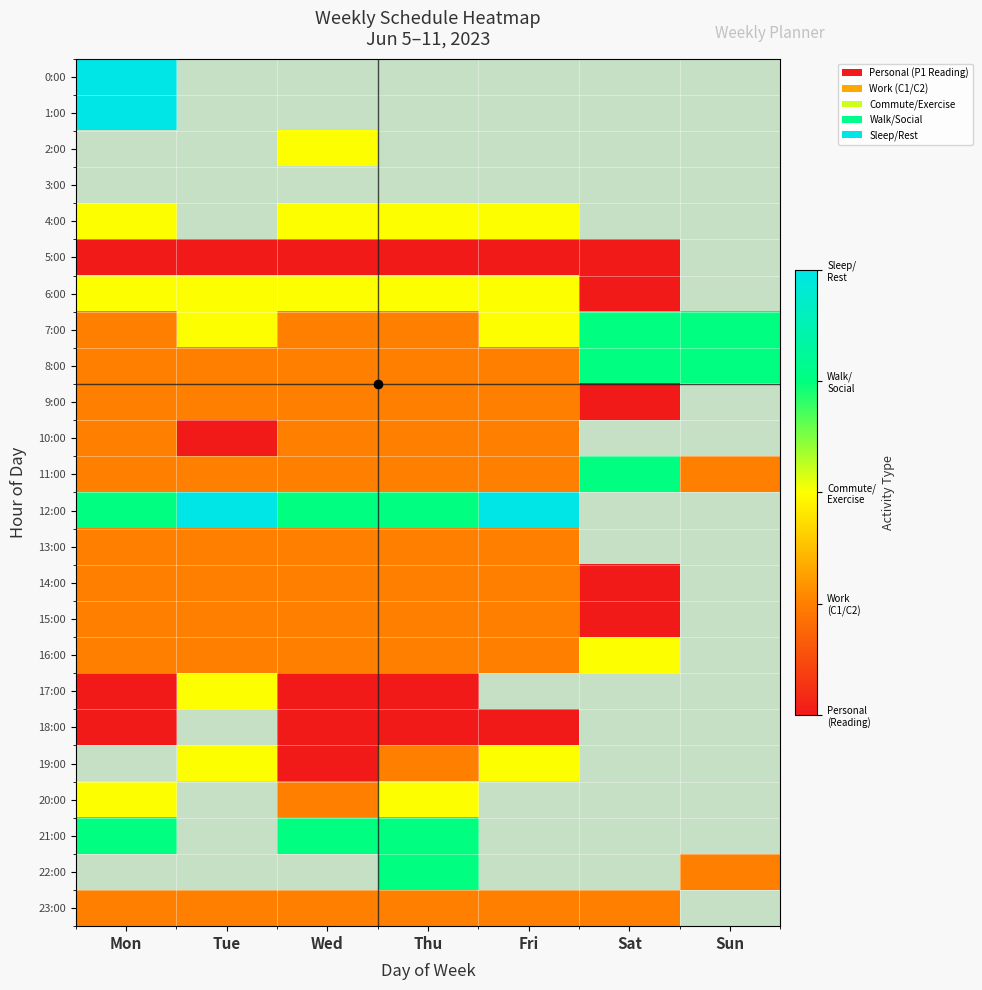

List the labels in order of 23:00 value, largest first.

Mon, Tue, Wed, Thu, Fri, Sat, Sun